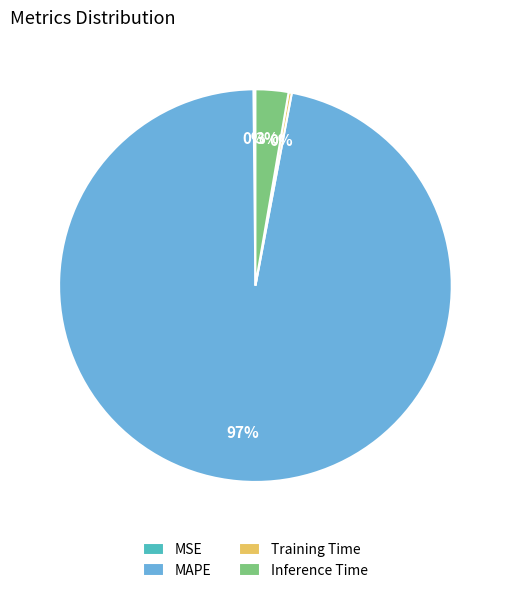

Which slice is the largest?

MAPE